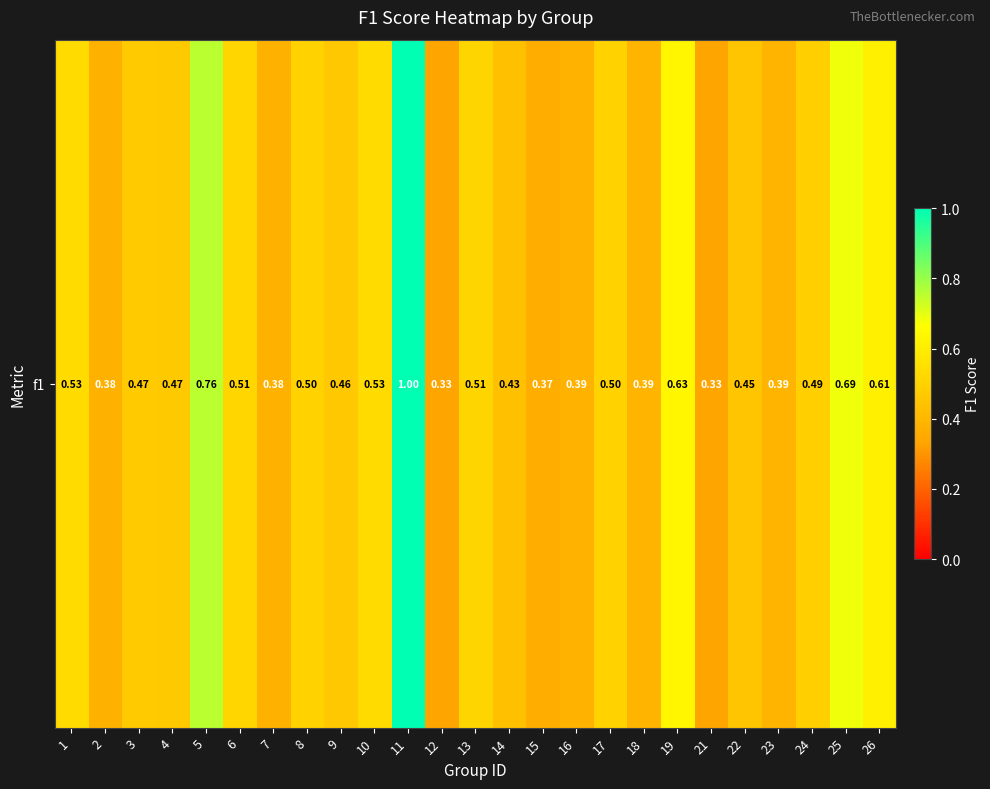

What is the approximate value at 17?

0.5